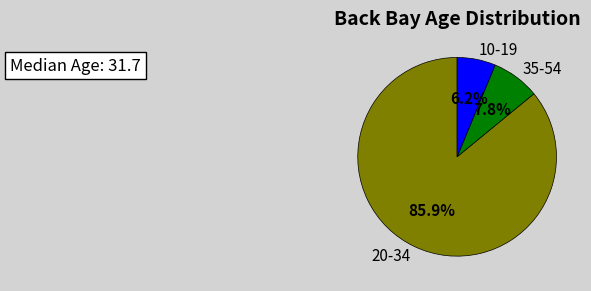

What is the smallest slice in the pie chart?

10-19